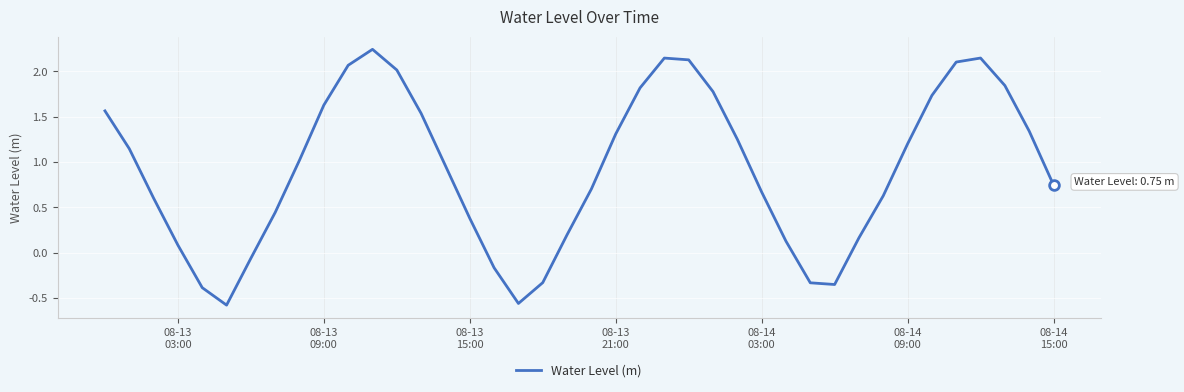

What is the difference between the maximum and minimum values?

2.8